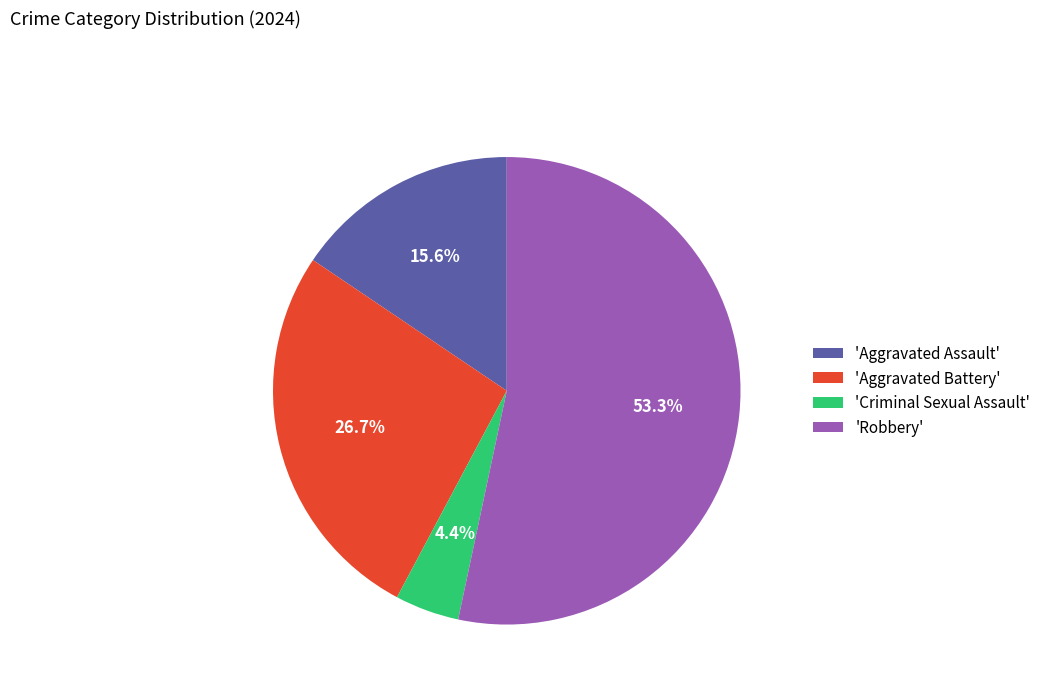

What percentage is NOT represented by 'Robbery'?

46.7%